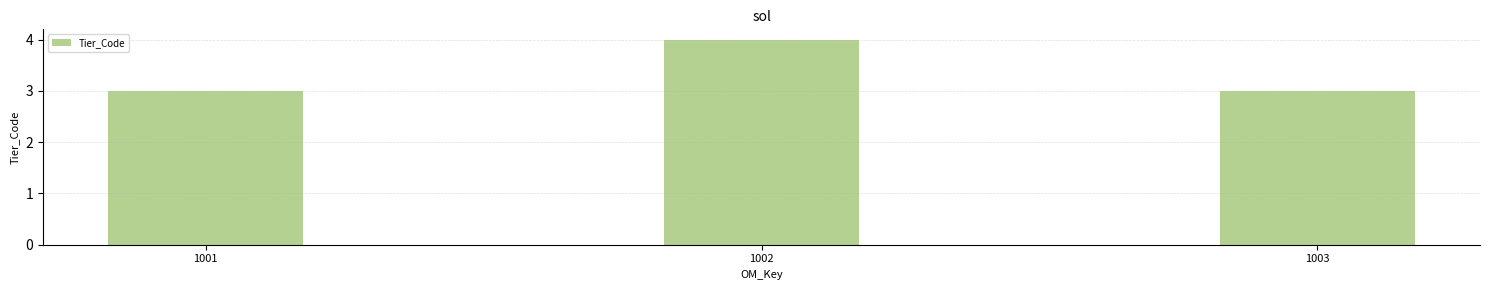

What is the difference between the values at 1002 and 1003?

1